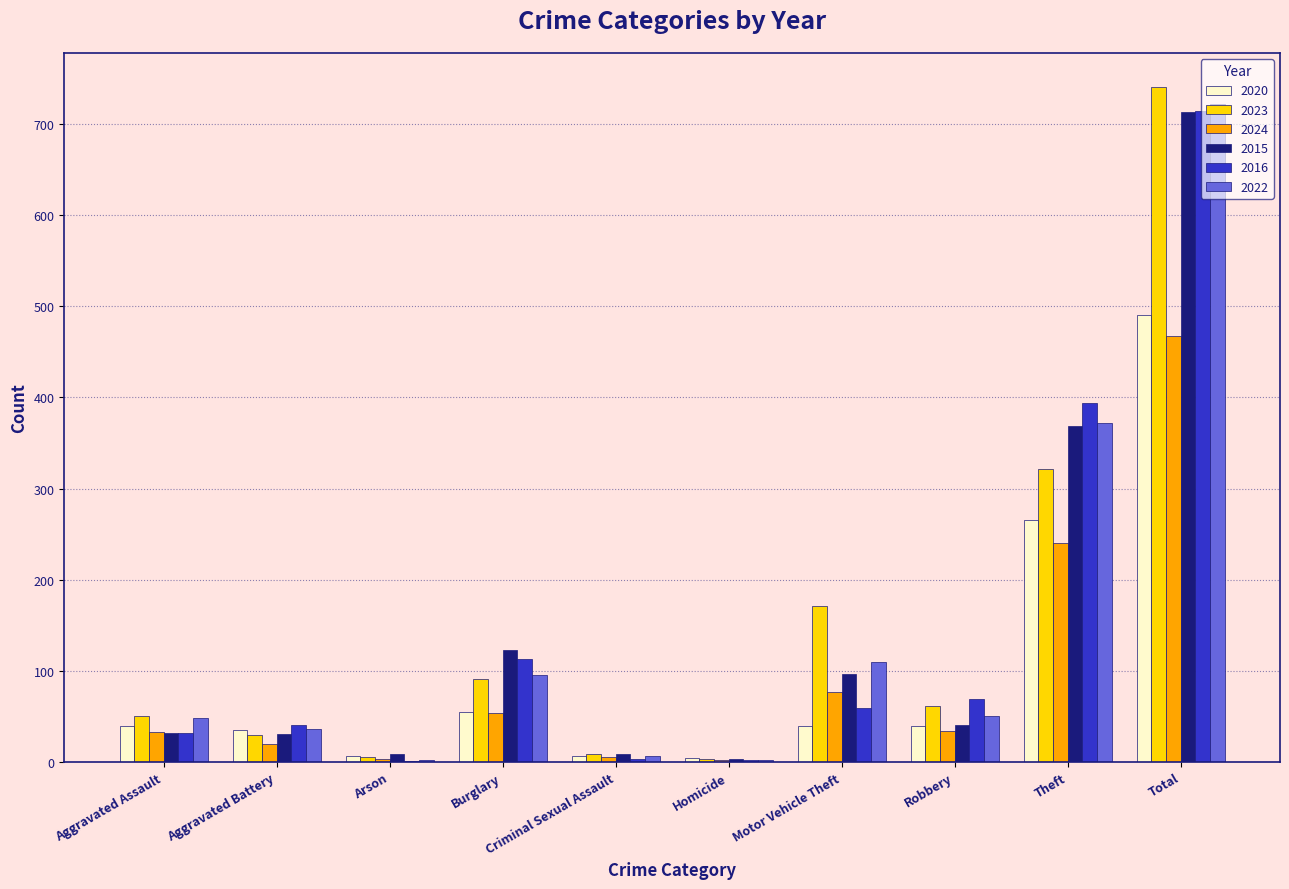

What is the approximate value of 2020 at Total?

491